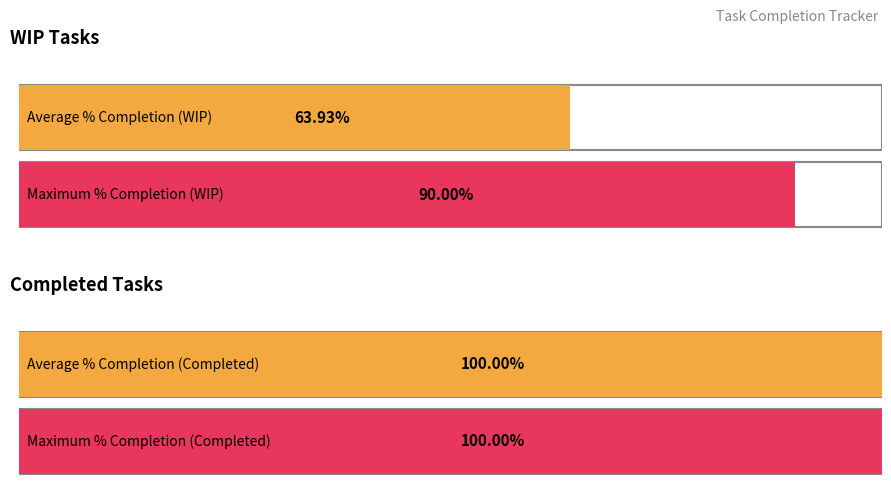

Which series has the widest spread of values?

WIP